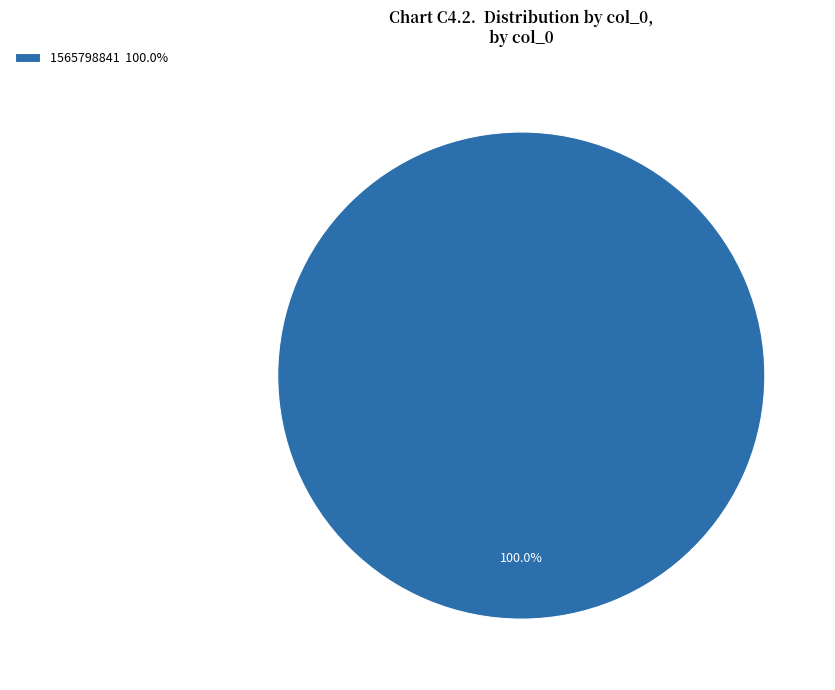

Does any single category account for the majority?

Yes